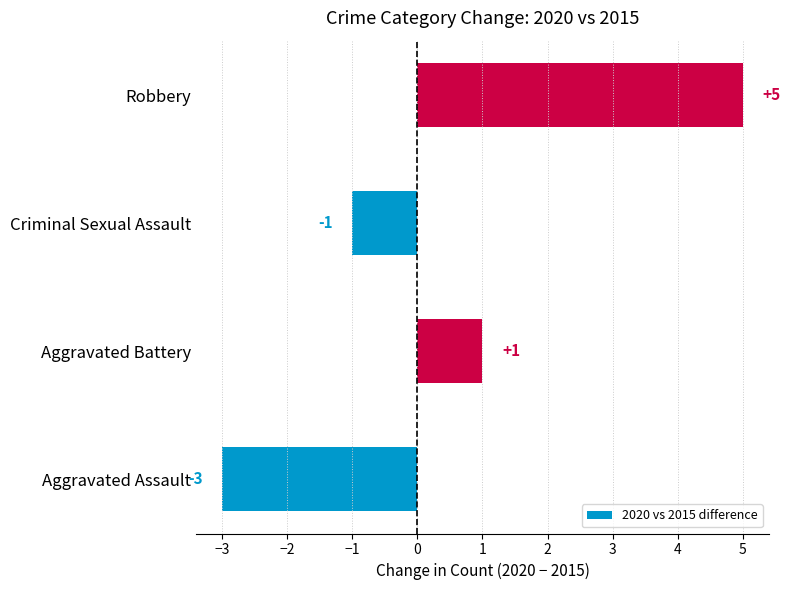

Count the number of data series in this chart.

1